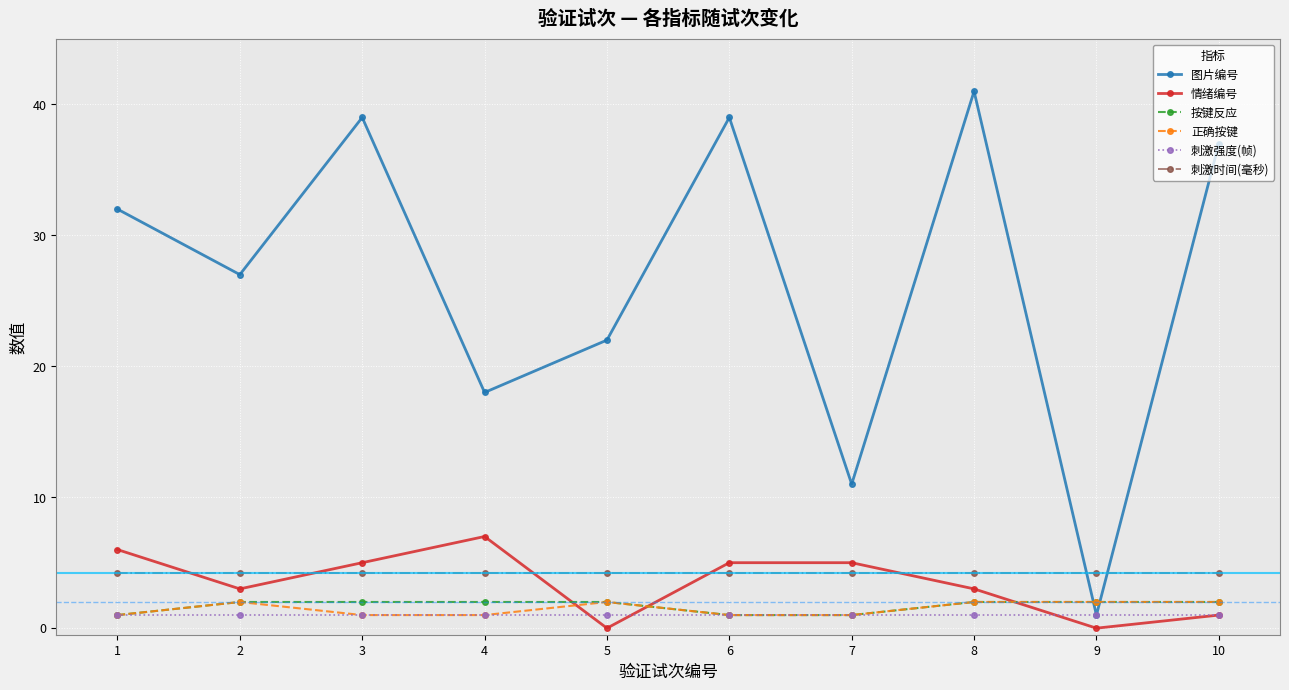

How many categories are shown in the chart?

10